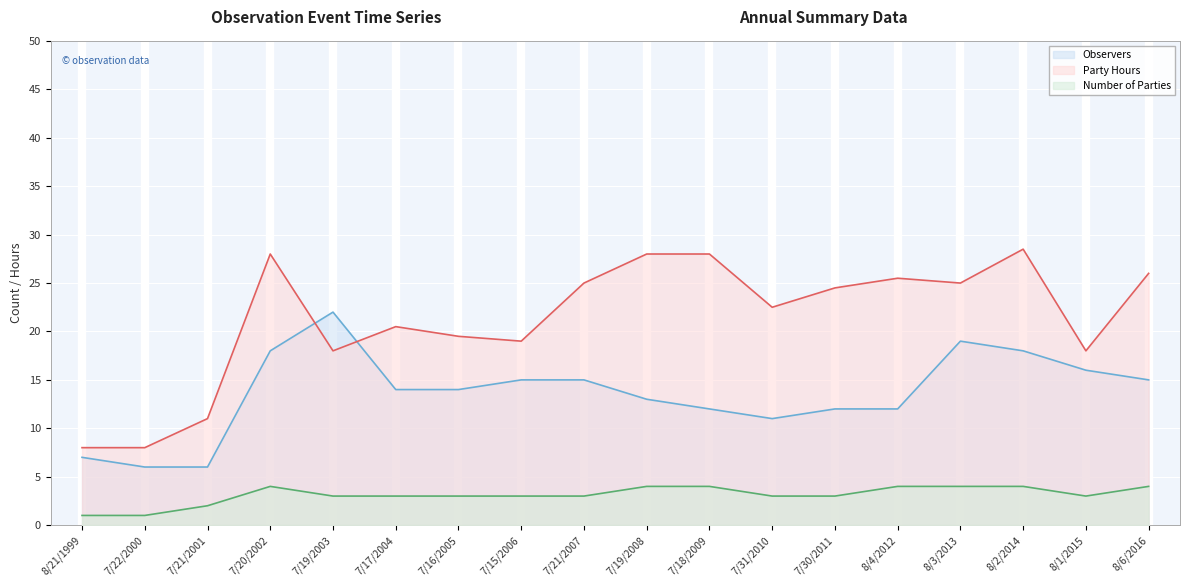

Reading right to left, list all the values displayed in this chart.

Observers: 8/6/2016=15.0	8/1/2015=16.0	8/2/2014=18.0	8/3/2013=19.0	8/4/2012=12.0	7/30/2011=12.0	7/31/2010=11.0	7/18/2009=12.0	7/19/2008=13.0	7/21/2007=15.0	7/15/2006=15.0	7/16/2005=14.0	7/17/2004=14.0	7/19/2003=22.0	7/20/2002=18.0	7/21/2001=6.0	7/22/2000=6.0	8/21/1999=7.0
Party Hours: 8/6/2016=26.0	8/1/2015=18.0	8/2/2014=28.5	8/3/2013=25.0	8/4/2012=25.5	7/30/2011=24.5	7/31/2010=22.5	7/18/2009=28.0	7/19/2008=28.0	7/21/2007=25.0	7/15/2006=19.0	7/16/2005=19.5	7/17/2004=20.5	7/19/2003=18.0	7/20/2002=28.0	7/21/2001=11.0	7/22/2000=8.0	8/21/1999=8.0
Number of Parties: 8/6/2016=4.0	8/1/2015=3.0	8/2/2014=4.0	8/3/2013=4.0	8/4/2012=4.0	7/30/2011=3.0	7/31/2010=3.0	7/18/2009=4.0	7/19/2008=4.0	7/21/2007=3.0	7/15/2006=3.0	7/16/2005=3.0	7/17/2004=3.0	7/19/2003=3.0	7/20/2002=4.0	7/21/2001=2.0	7/22/2000=1.0	8/21/1999=1.0